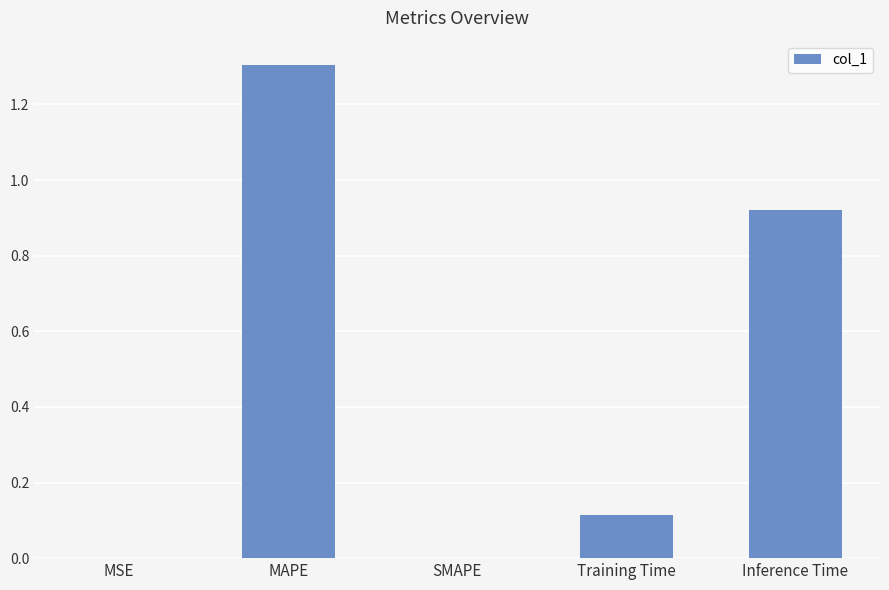

Is it true that the value at SMAPE is 0.0?

True